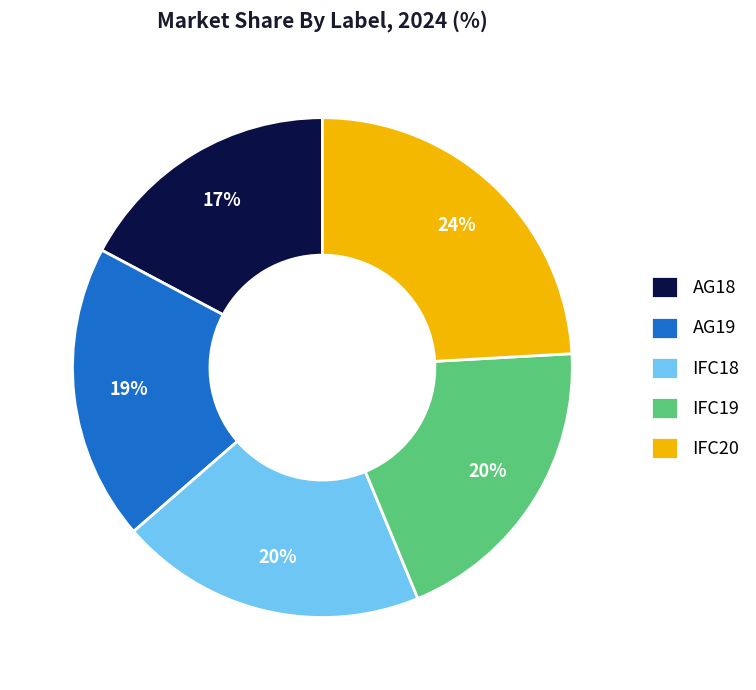

To the nearest percent, what percentage of the pie is AG19?

19%